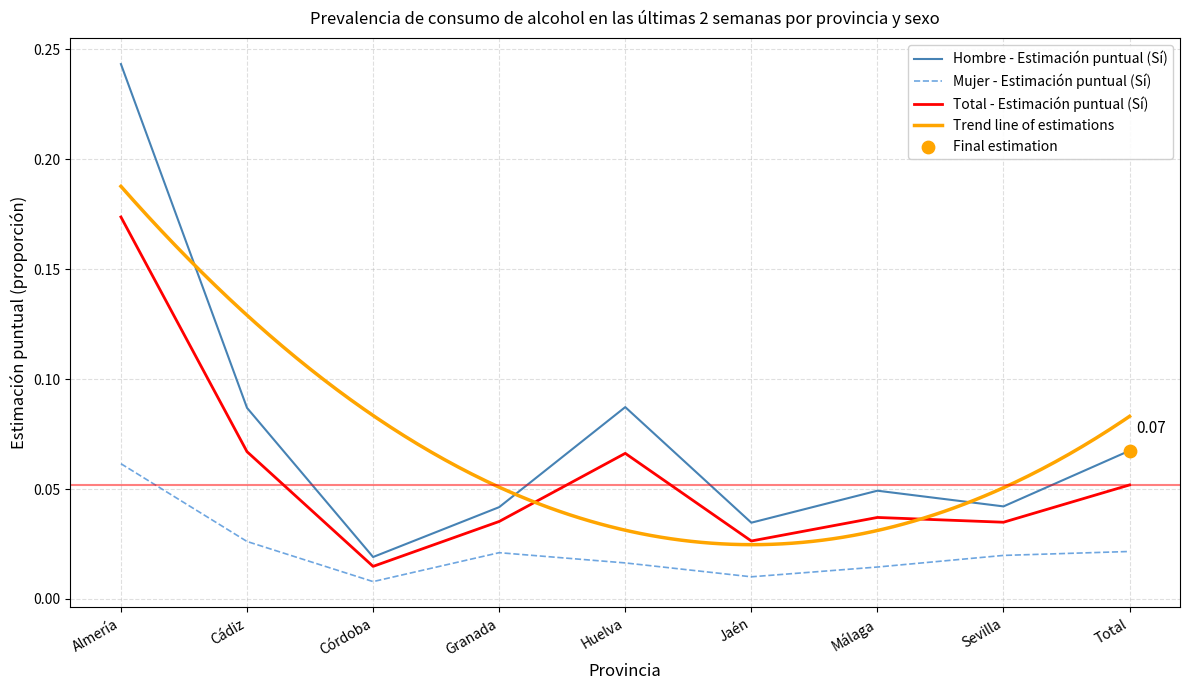

Which series reaches the maximum Y coordinate?

Hombre - Estimación puntual (Sí)